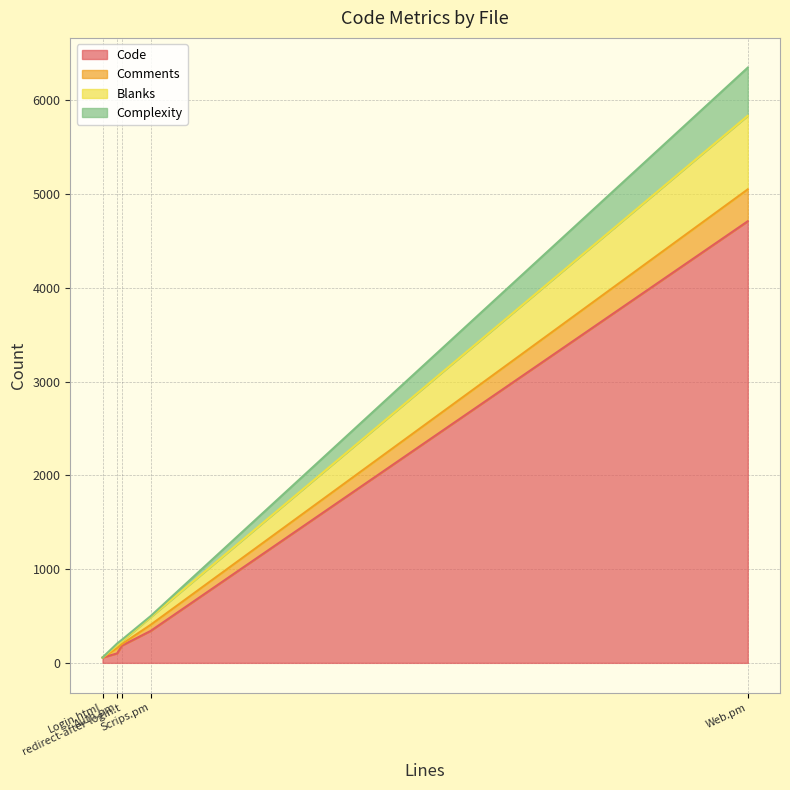

At how many categories does at least one series exceed 722?

1